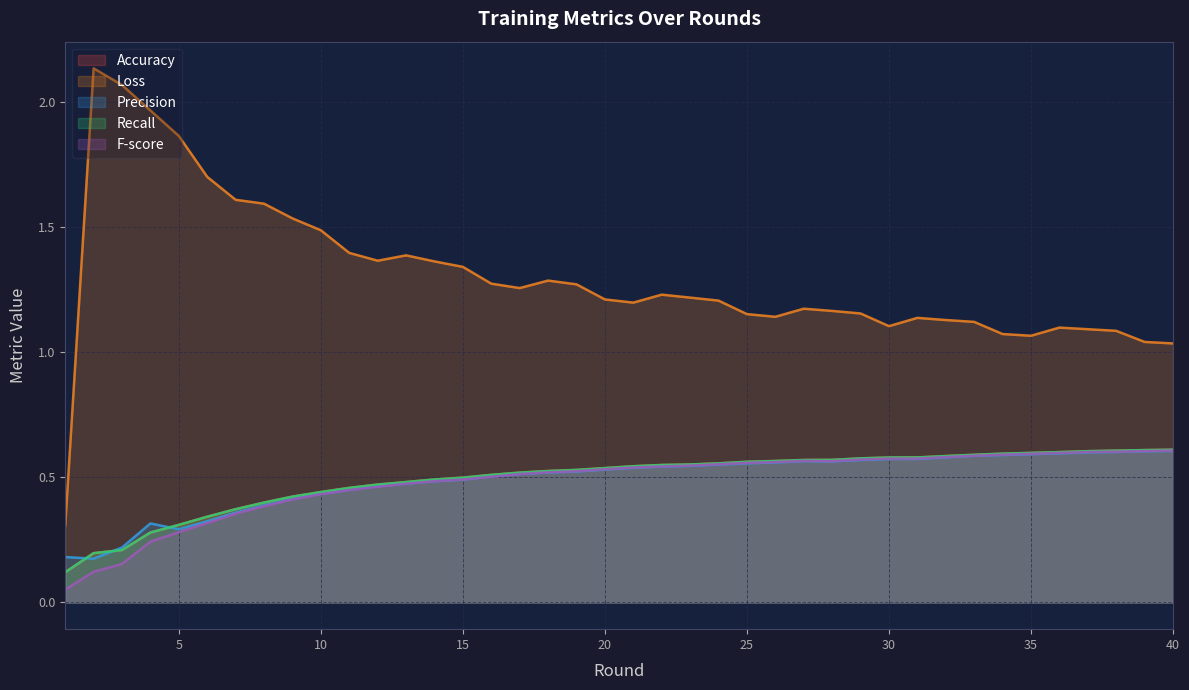

What is the value of the Precision point at the 17th from the left?

0.5